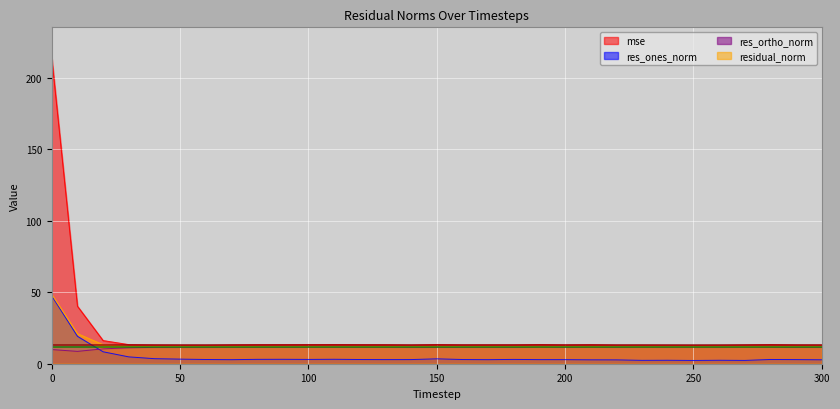

Is it true that mse equals 6.7 at 190?

False